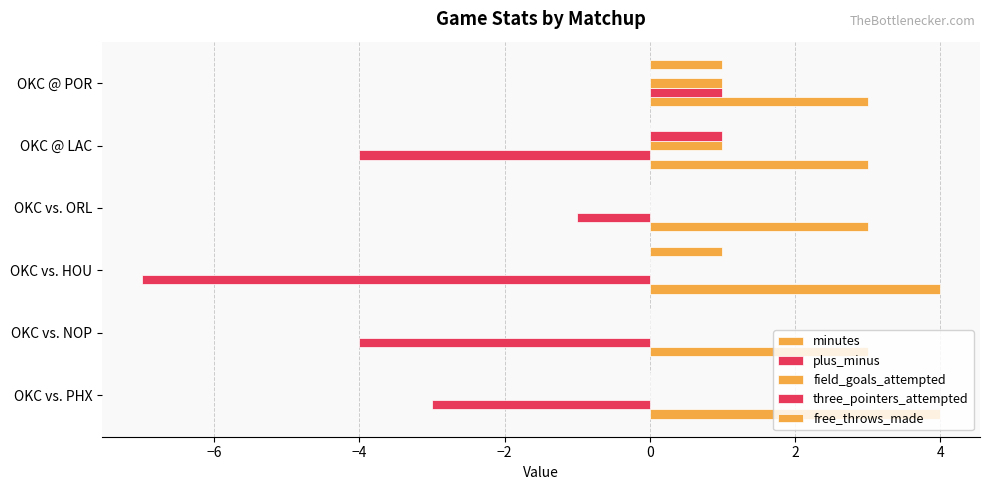

At how many categories does at least one series exceed 0?

6